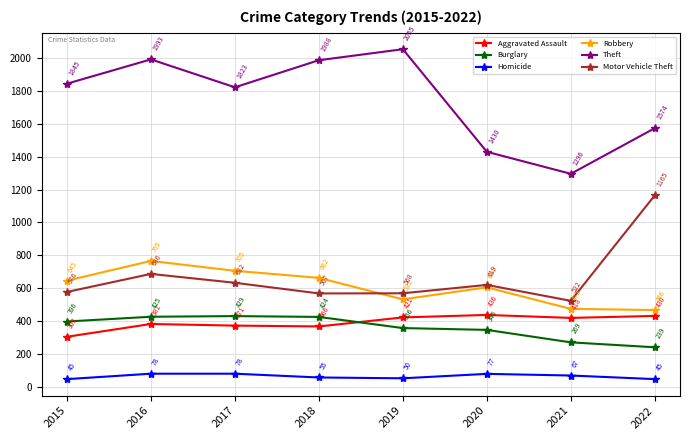

How many interior local valleys does the Theft series have?

2